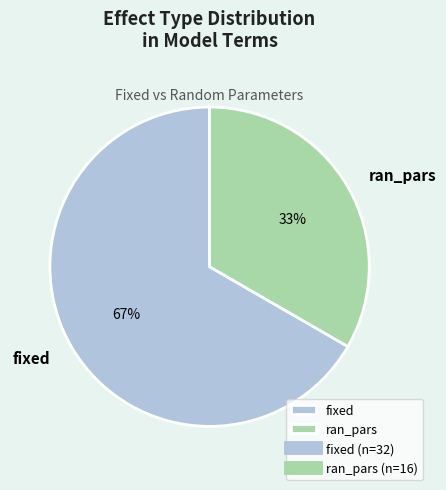

Approximately how many times larger is the value at fixed compared to ran_pars?

2.0